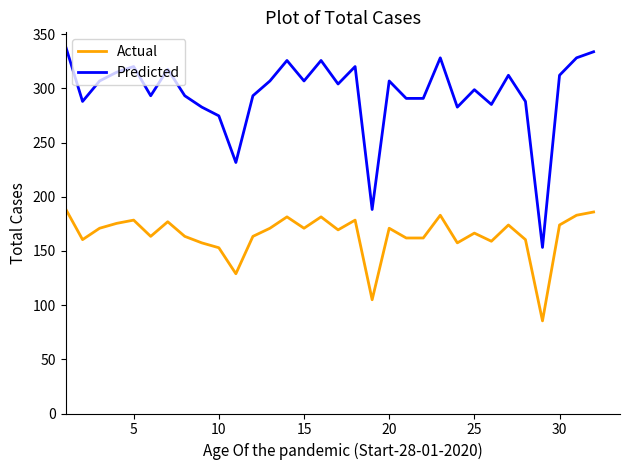

What is the smallest value displayed?

85.5